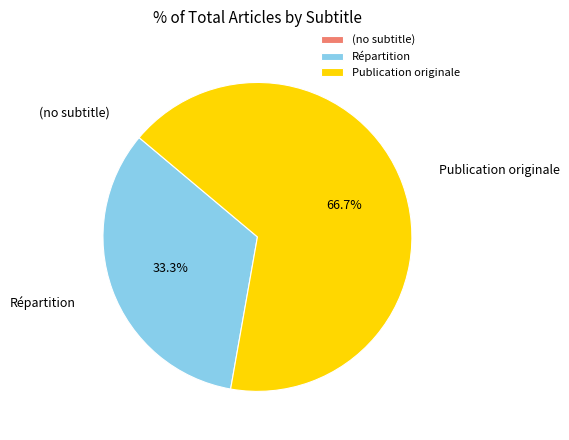

To the nearest percent, what is the average slice percentage?

33%